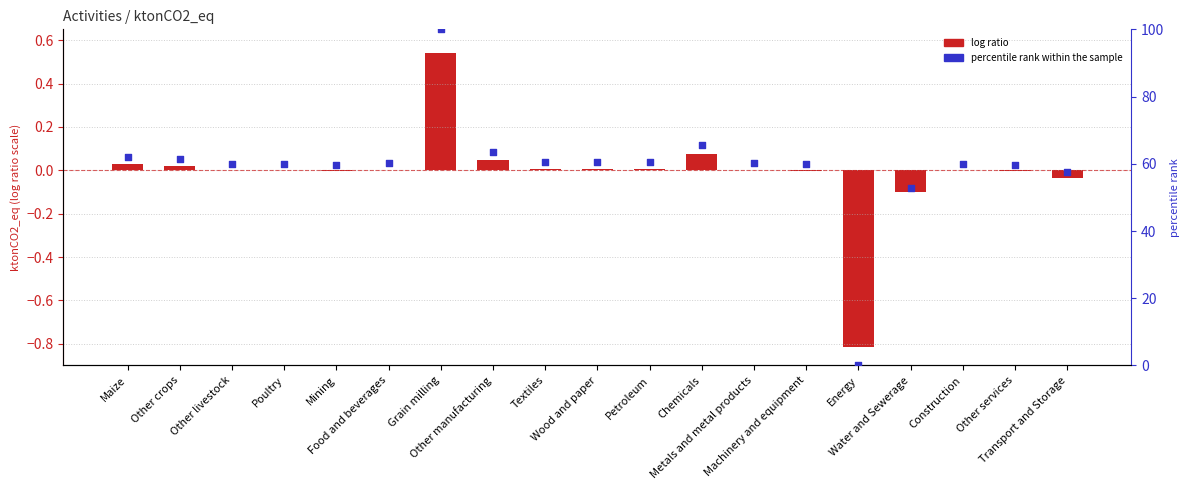

At how many categories does at least one series exceed 89?

1